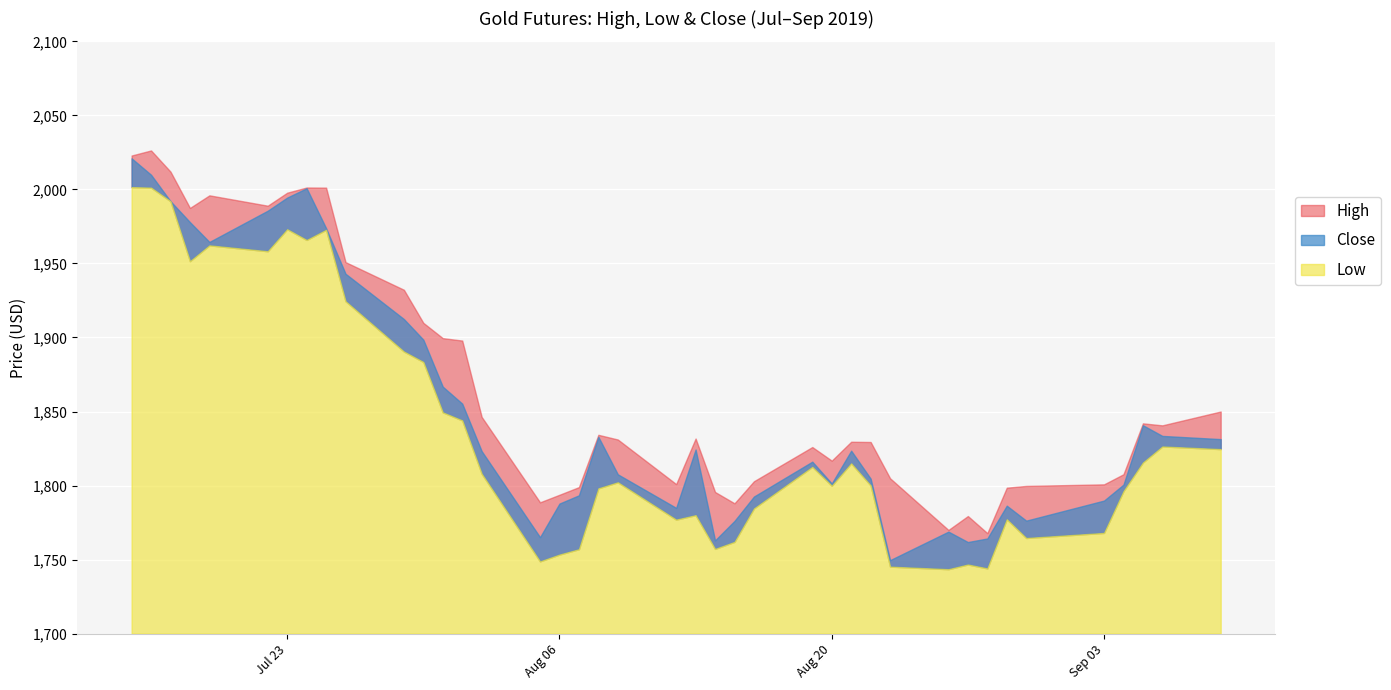

Reading left to right, transcribe all the data shown in this chart.

High: 2022.9	2026.3	2012.0	1987.5	1996.0	1989.0	1997.8	2001.3	2001.2	1950.9	1932.2	1909.9	1899.6	1897.9	1846.4	1788.7	1793.8	1798.9	1834.3	1831.1	1801.0	1831.7	1795.7	1788.0	1802.9	1826.0	1816.8	1829.6	1829.4	1804.9	1770.0	1779.4	1767.9	1798.6	1799.7	1800.8	1807.6	1842.0	1840.7	1850.0
Low: 2001.6	2001.2	1992.0	1951.6	1962.2	1958.3	1973.1	1965.9	1972.7	1924.5	1890.5	1883.5	1849.4	1844.0	1808.0	1748.8	1753.4	1757.0	1798.1	1802.2	1777.0	1780.0	1757.2	1762.0	1784.6	1812.6	1799.9	1815.0	1800.1	1745.2	1743.5	1746.7	1744.1	1777.2	1764.6	1768.0	1796.2	1815.6	1826.4	1824.6
Close: 2021.0	2009.9	1992.0	1977.9	1964.5	1985.6	1994.5	2000.8	1973.8	1943.1	1912.4	1898.5	1866.8	1855.3	1823.2	1765.1	1787.8	1793.4	1832.9	1807.6	1784.9	1824.3	1763.0	1776.1	1792.6	1816.1	1801.4	1823.5	1804.7	1749.6	1768.9	1761.8	1764.2	1786.4	1776.3	1789.8	1800.6	1840.7	1833.5	1831.3